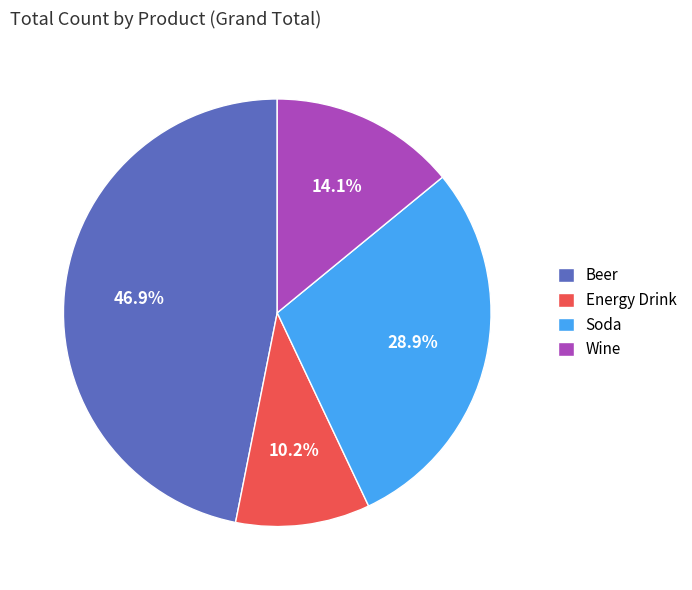

Which slice is the smallest?

Energy Drink